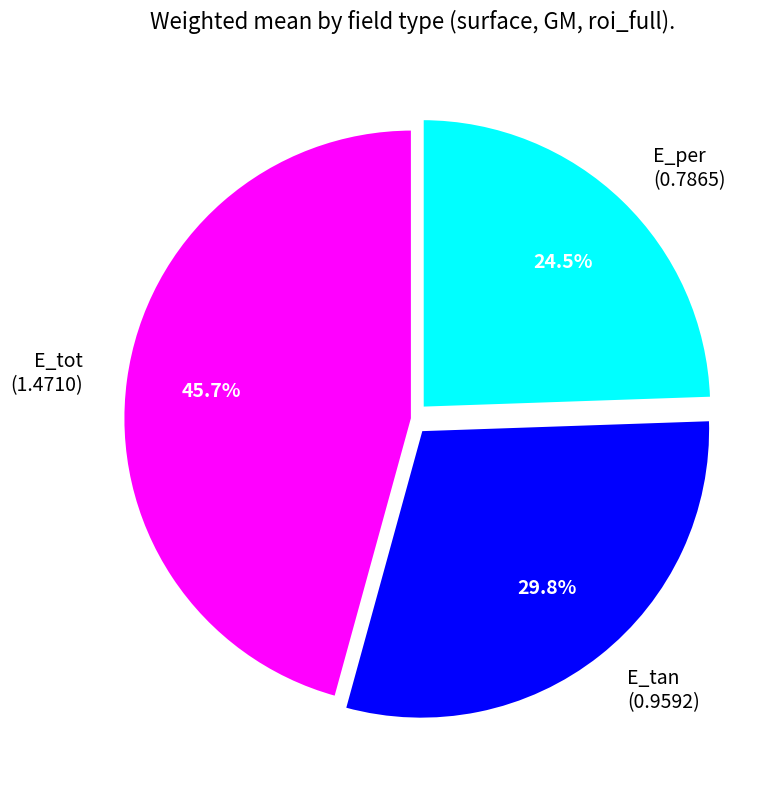

Is the sum of E_per and E_tan greater than half?

Yes